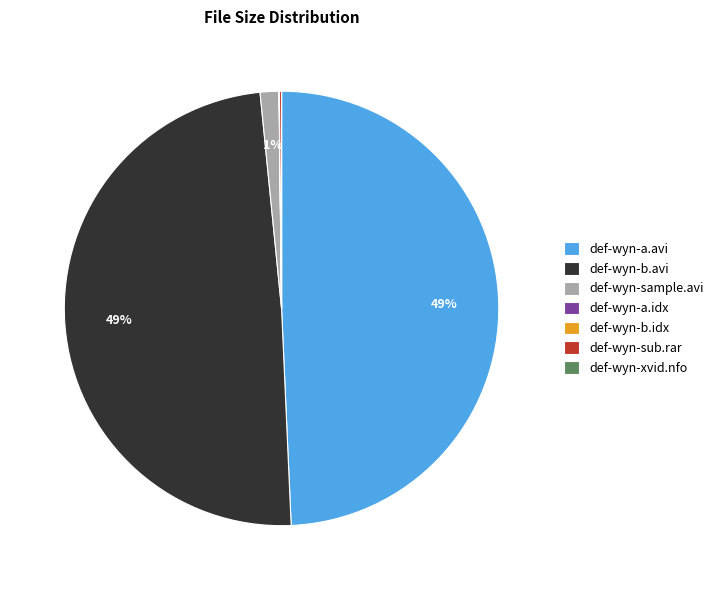

Does any single category account for the majority?

No